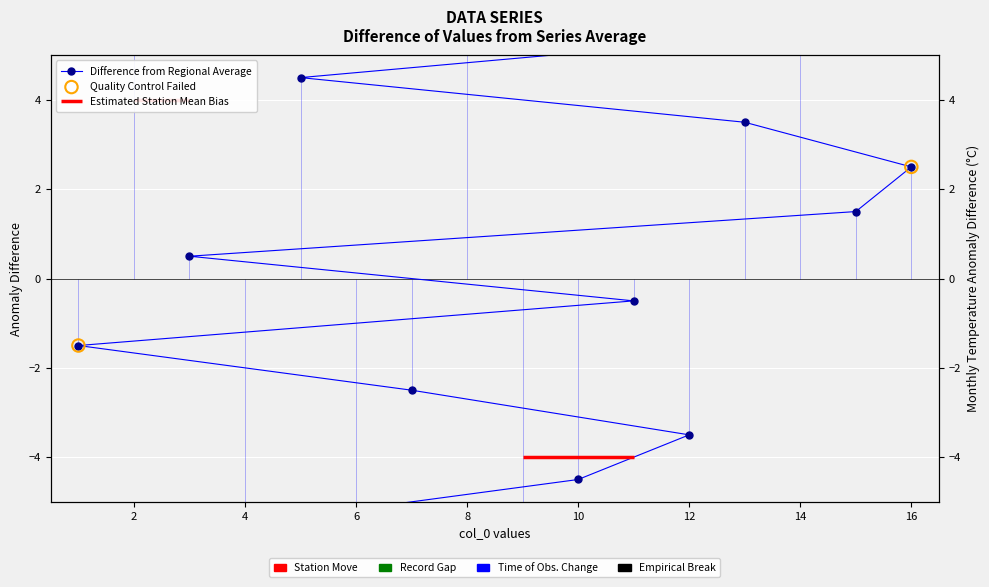

What is the change in value from 14 to 8?

+1.0